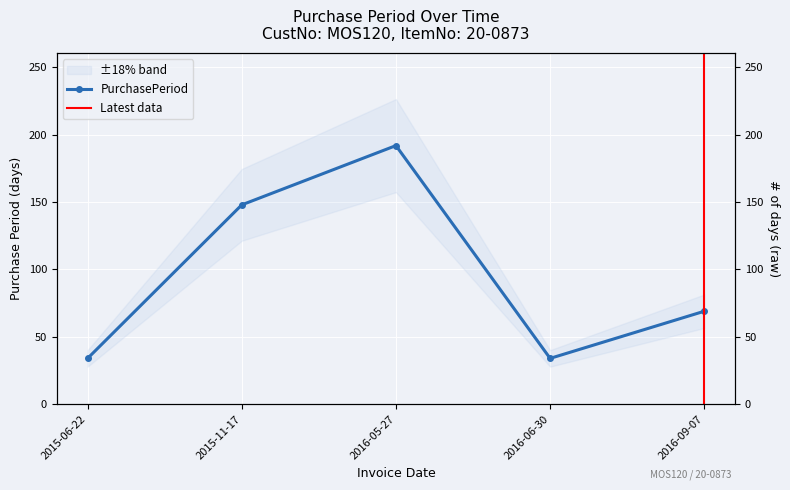

Rank the categories by value from lowest to highest.

2015-06-22, 2016-06-30, 2016-09-07, 2015-11-17, 2016-05-27